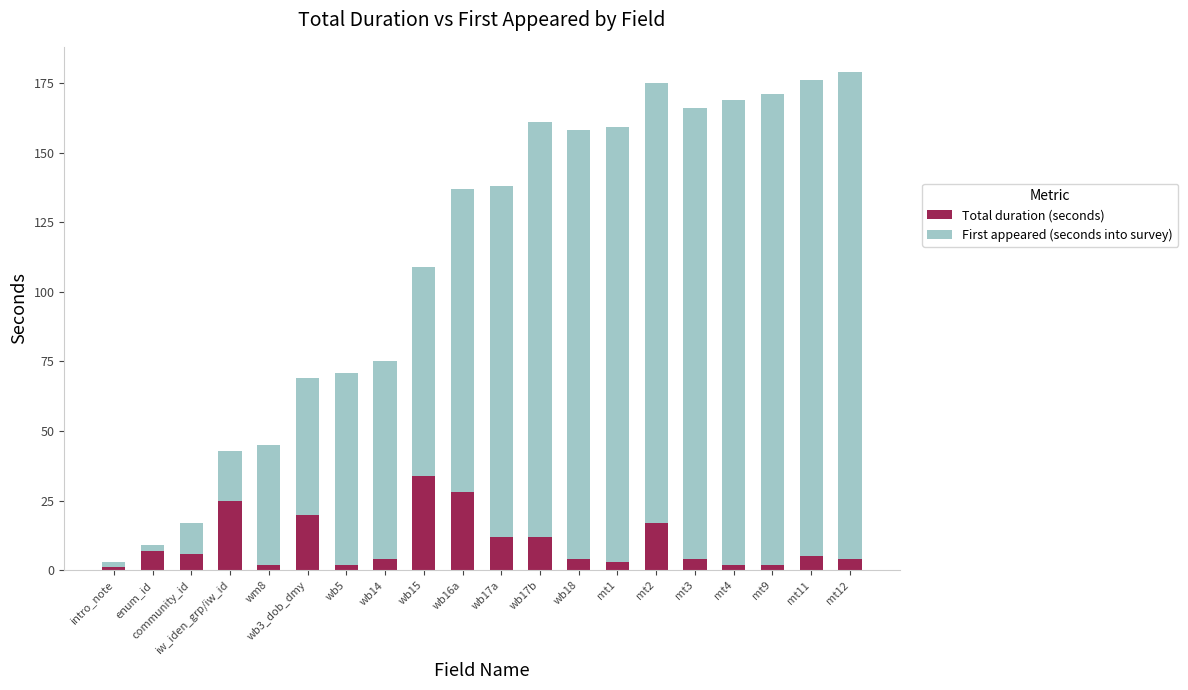

Is it true that Total duration (seconds) equals 4 at mt12?

True